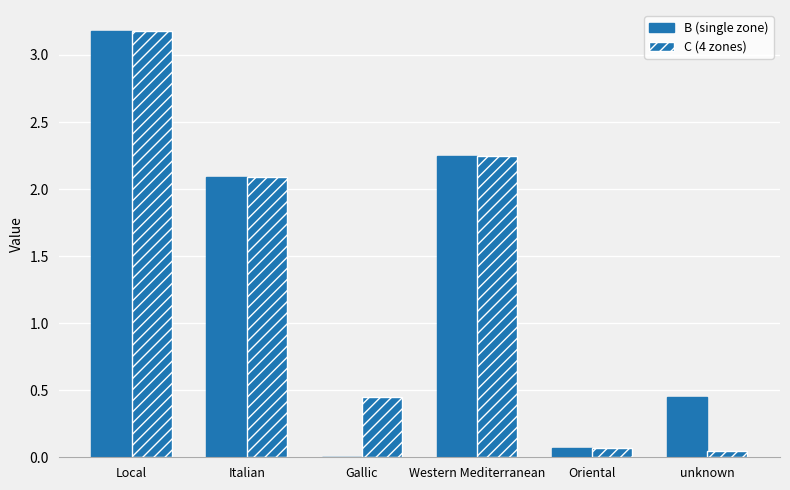

Count the number of categories in the chart.

6